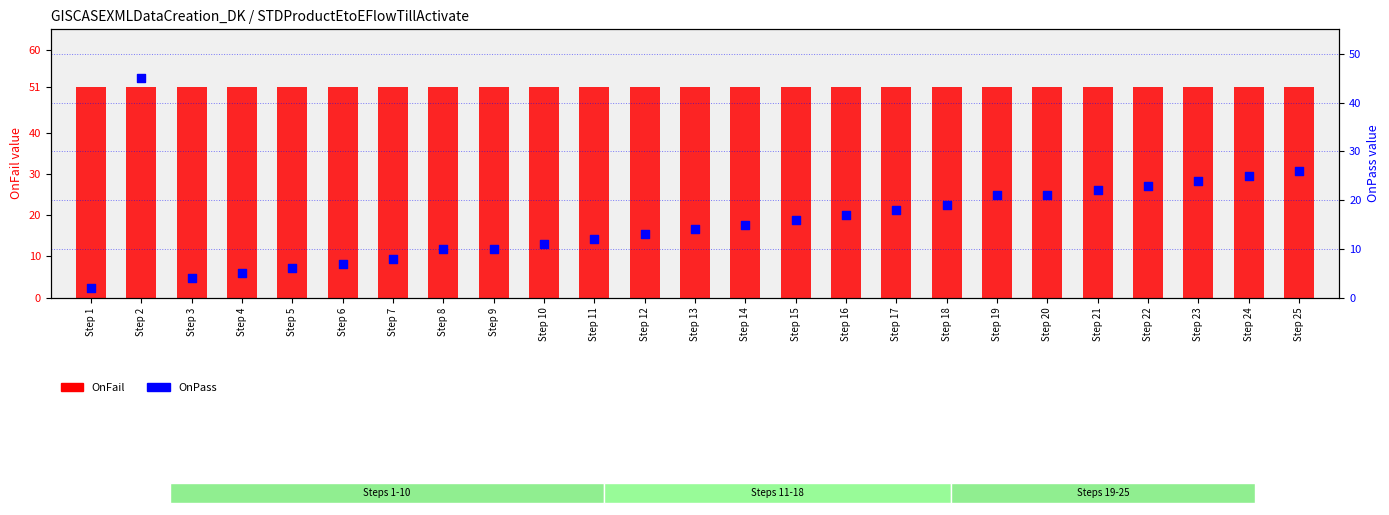

What is the total value across all series at Step 22?

74